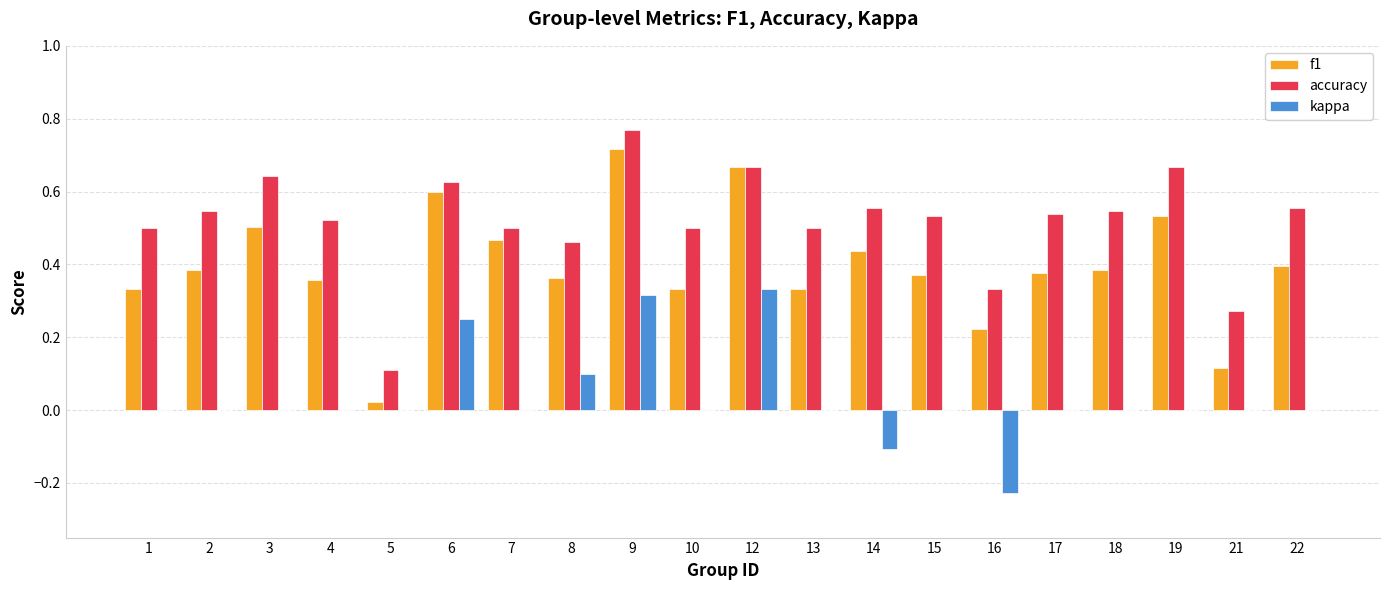

True or false: kappa has a value of 0.0 at 7.

True